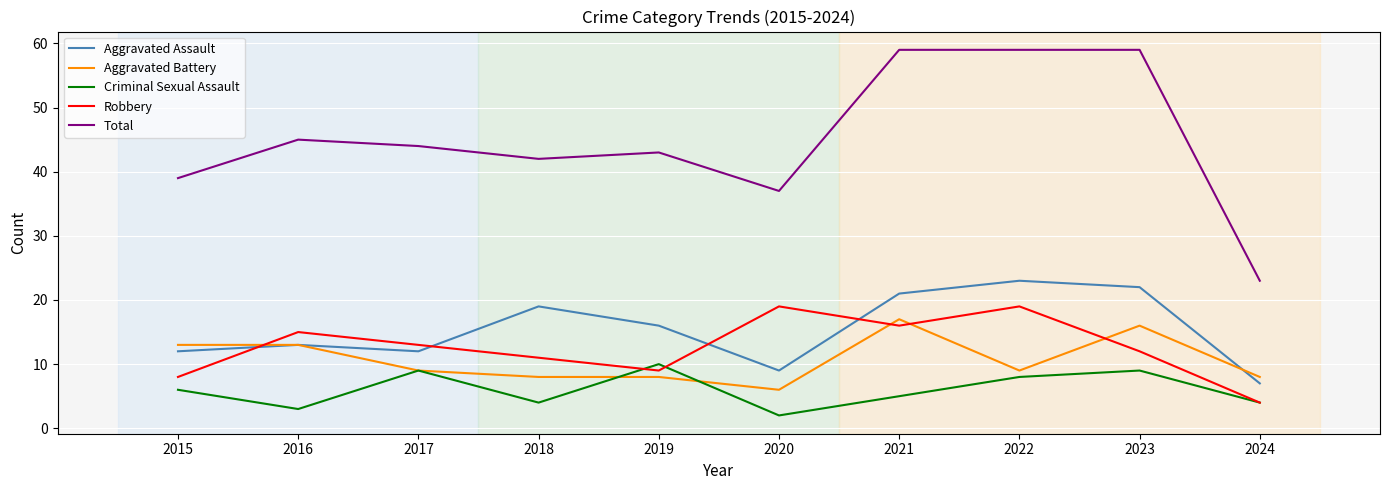

Does the chart have visible grid lines?

Yes